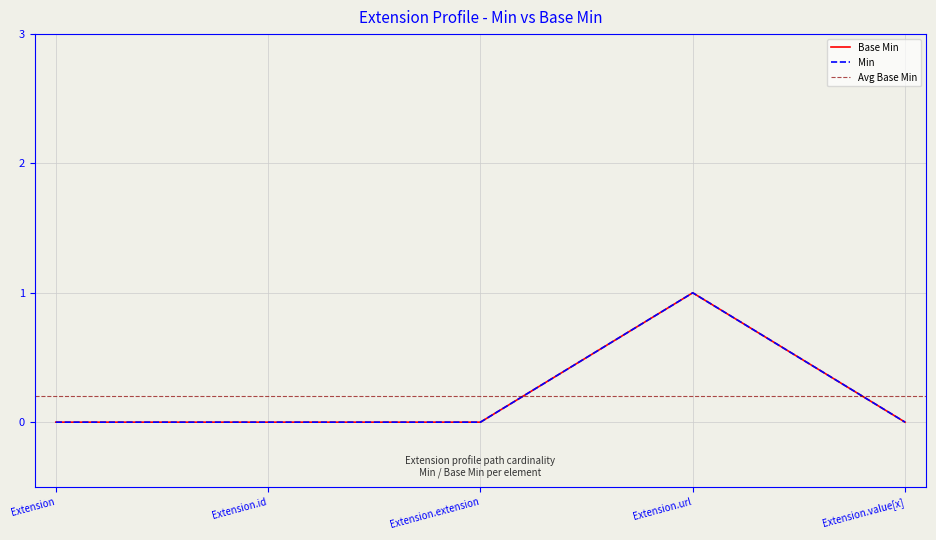

The value at Extension is 1. True or false?

False